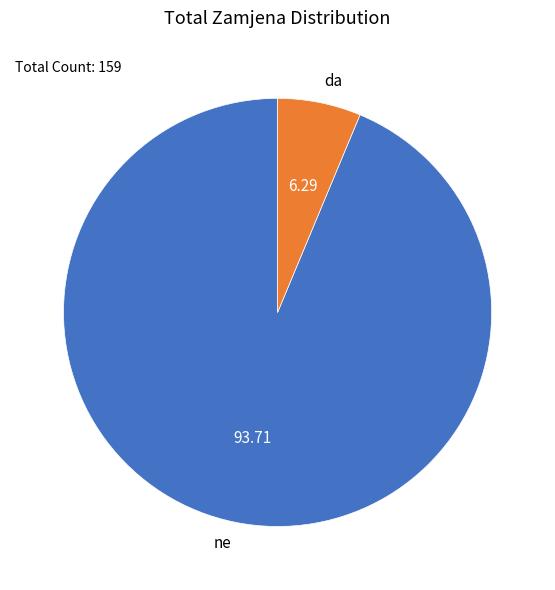

Count the number of slices in the pie.

2